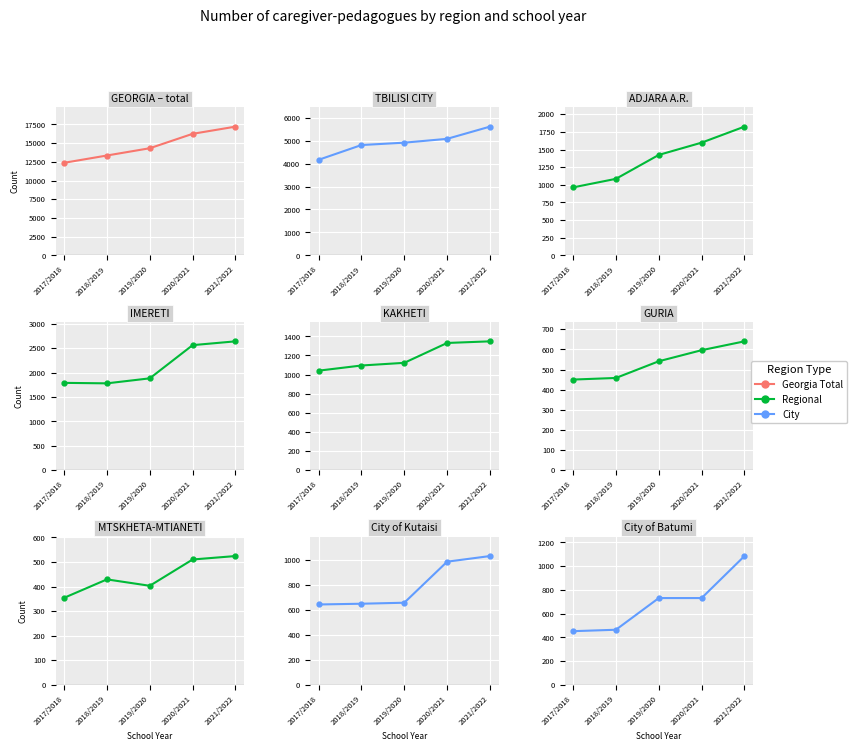

Is the value of Regional at 2021/2022 greater than the value of Georgia Total at 2018/2019?

No